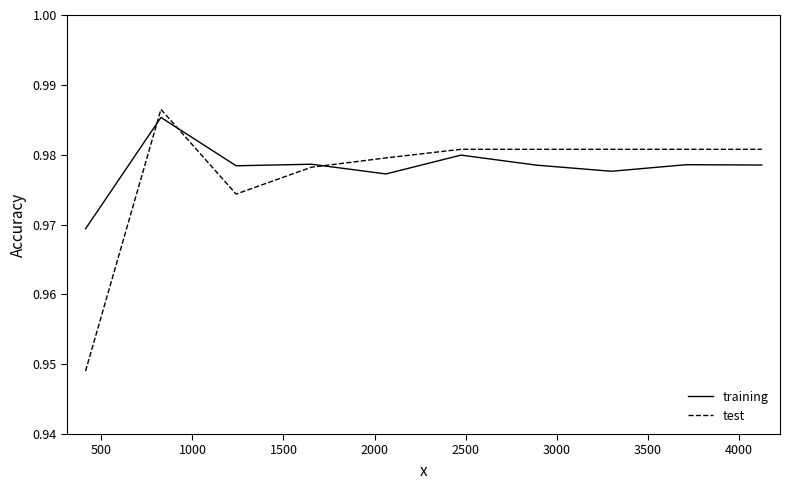

After their last crossing, which series has the higher values: training or test?

test